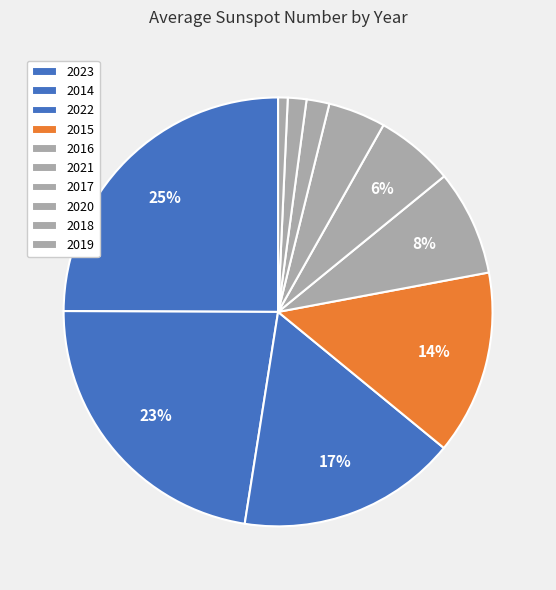

What is the largest slice in the pie chart?

2023